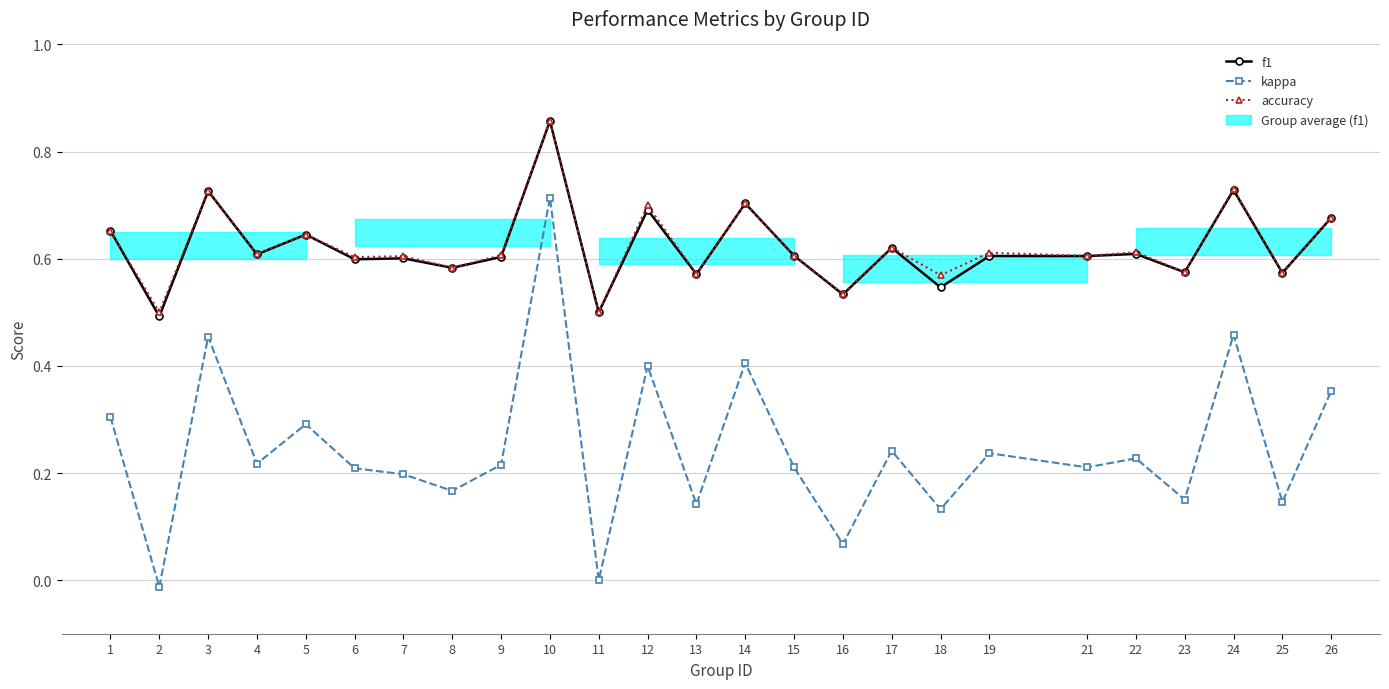

In kappa, how many points are lower than both neighbors (excluding endpoints)?

10